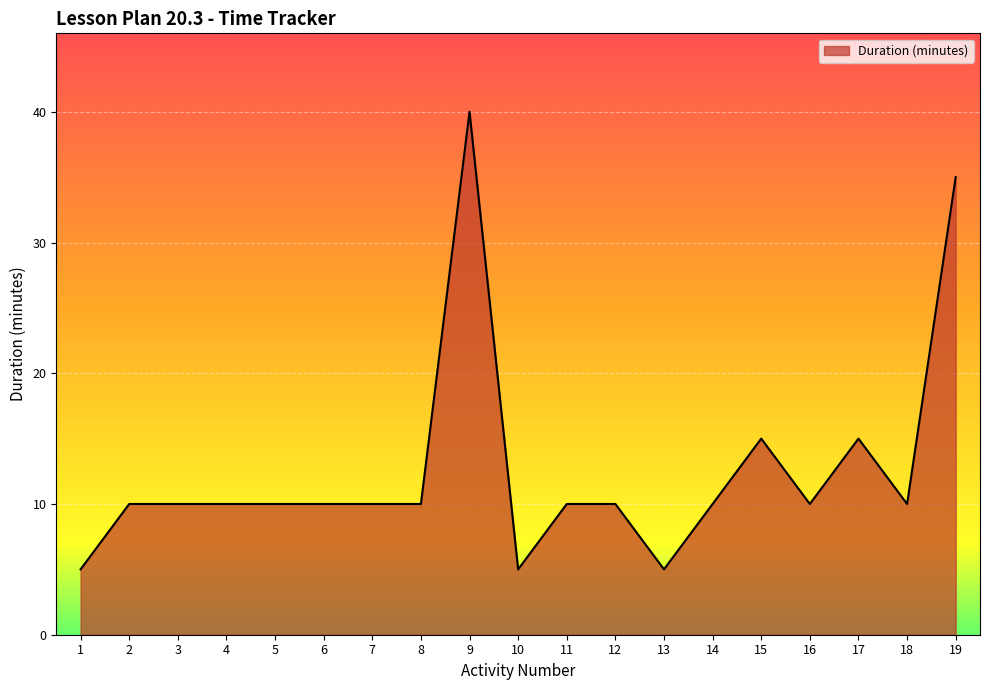

What is the difference between the second highest and second lowest values?

30